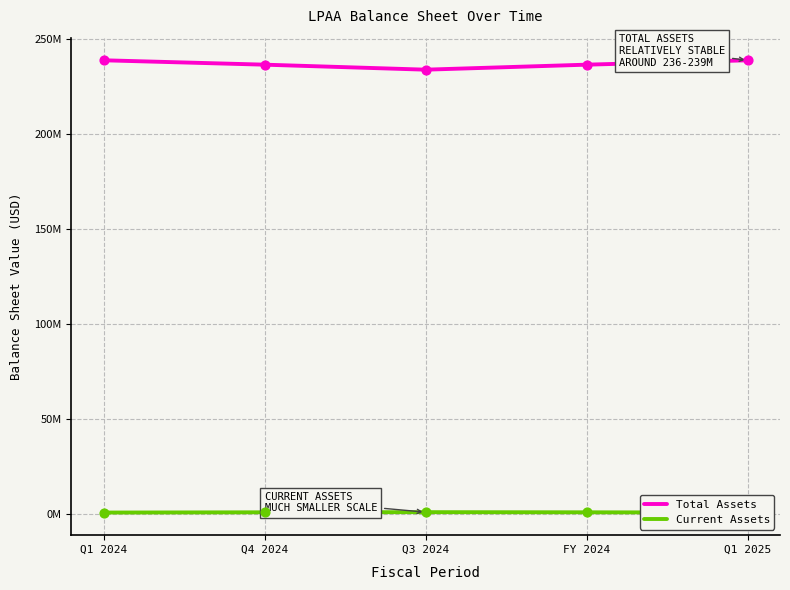

Which series has the largest total across all categories?

Total Assets